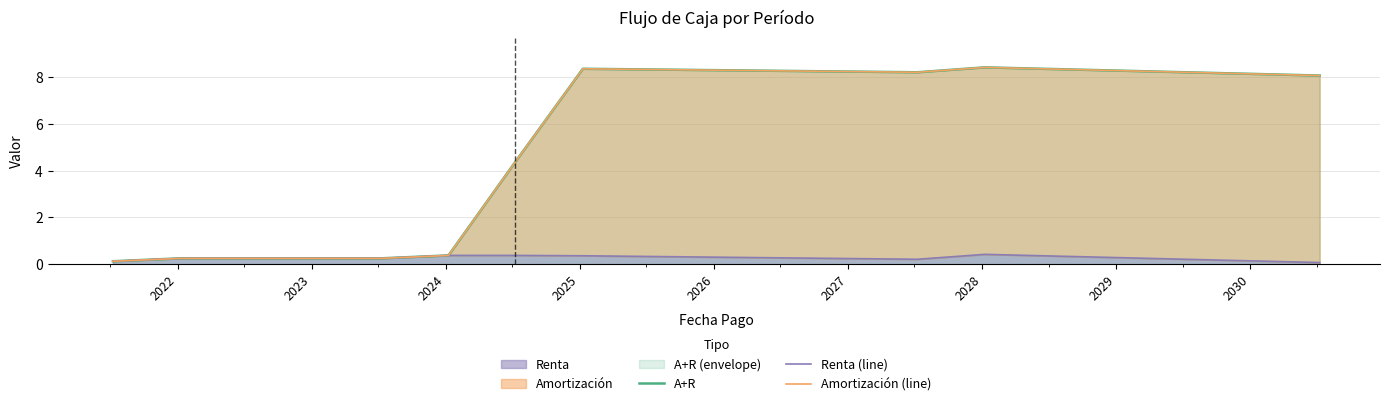

What is the highest value of the Renta series?

0.4